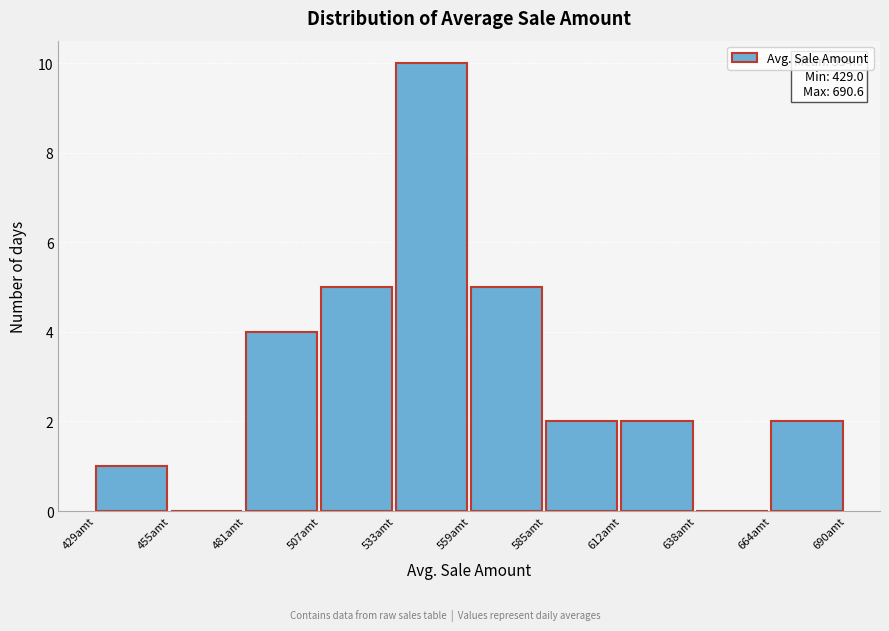

Over which range of the x-axis is the bar tallest?

535 to 560